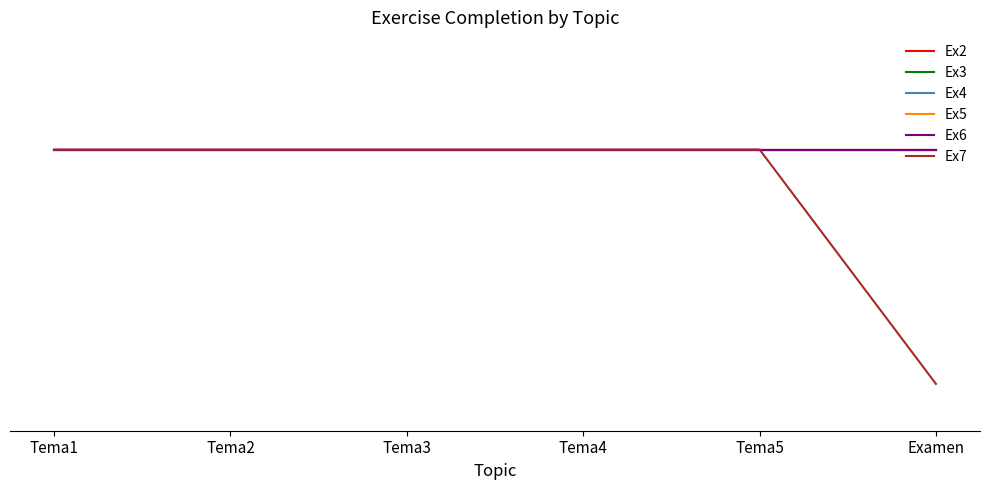

Which category has the lowest value in the Ex4 series?

Tema1